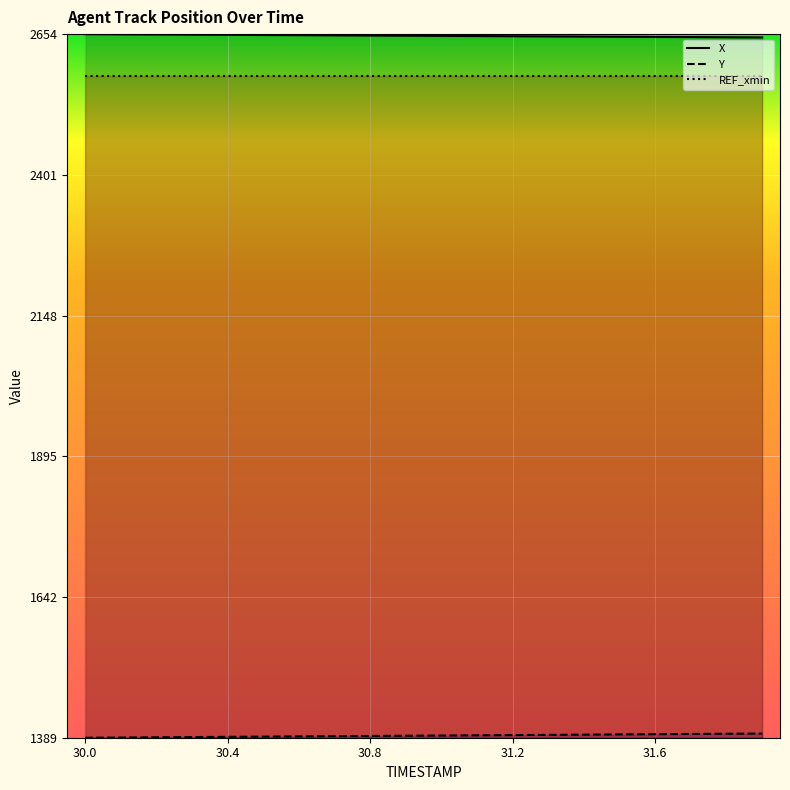

At which category is the sum across all series the highest?

31.9